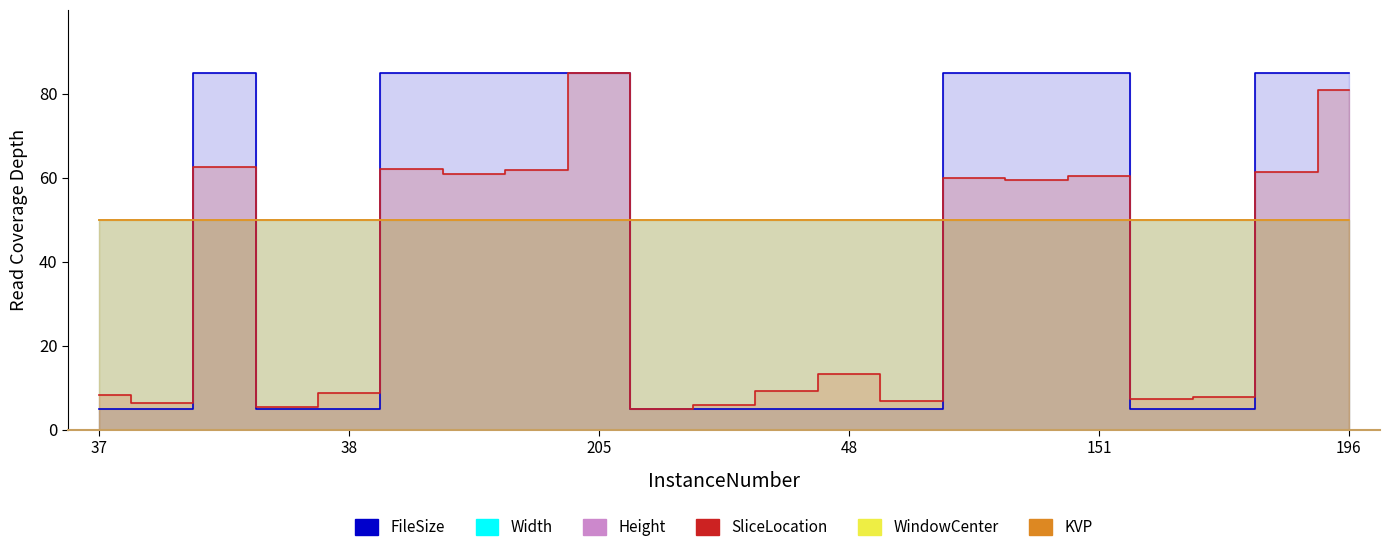

Between 7 and 8, which series saw the biggest shift?

SliceLocation